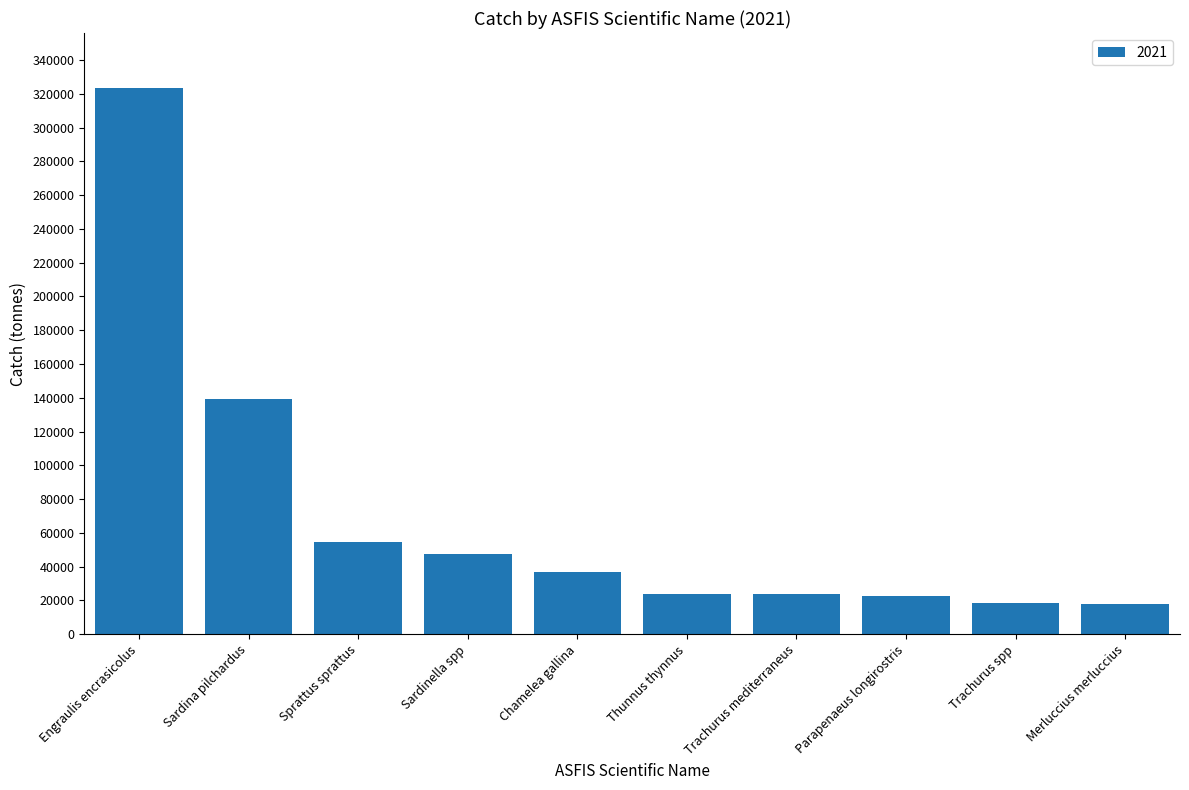

What is the greatest value displayed?

323639.2